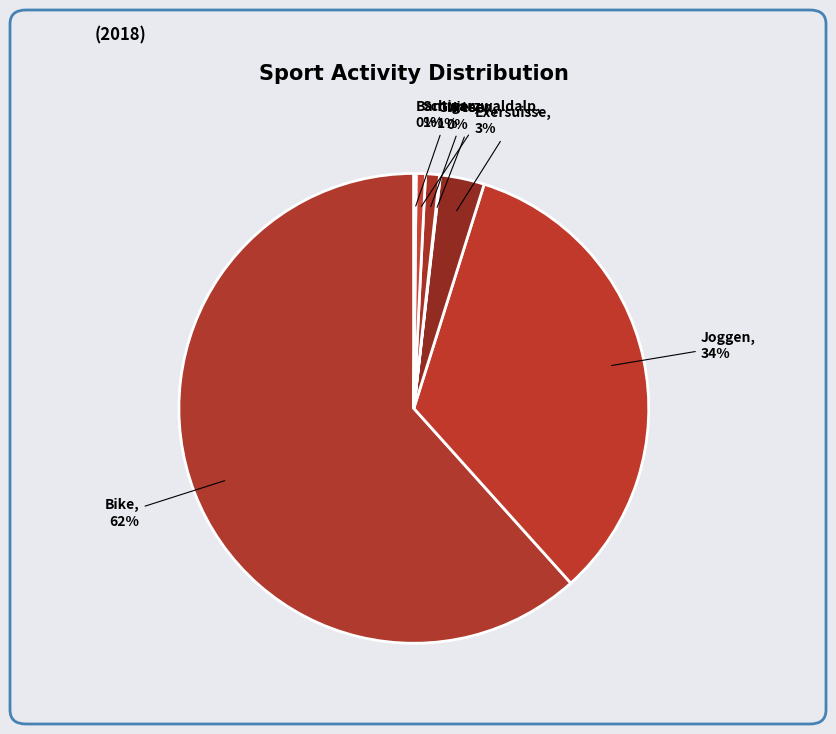

True or false: Bike accounts for 62% of the total.

True